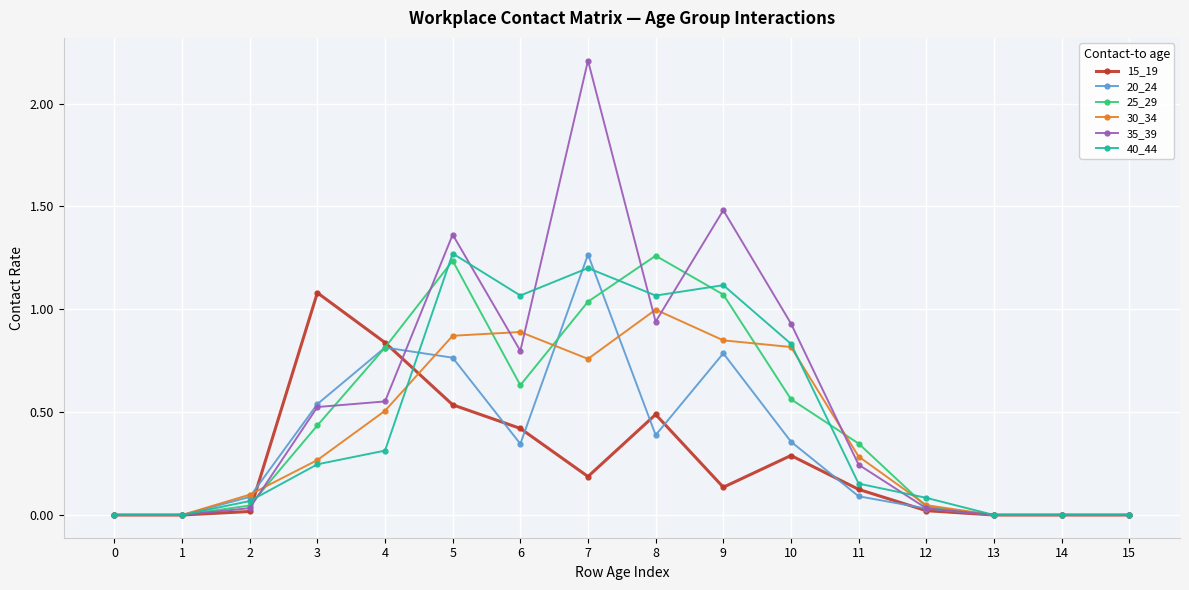

True or false: 30_34 has more than 0 points higher than both neighbors.

True